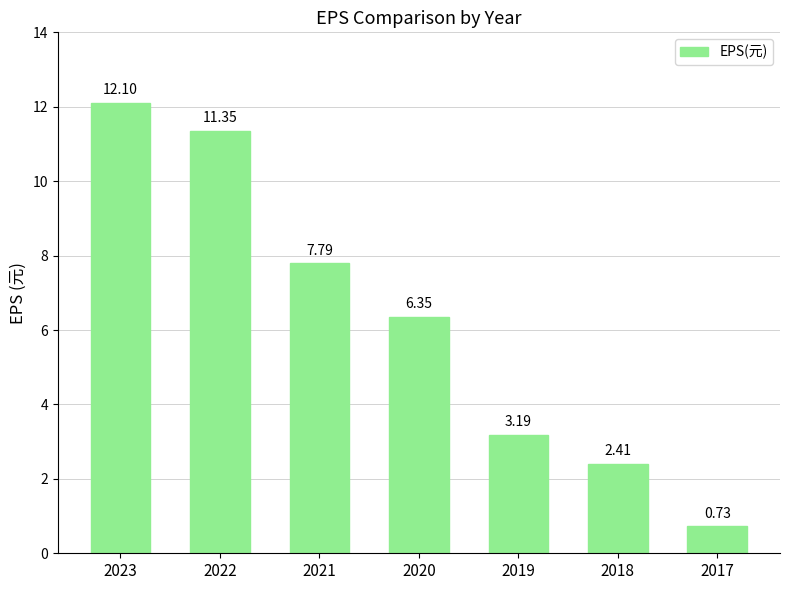

What is the difference between the second highest and second lowest values?

8.9